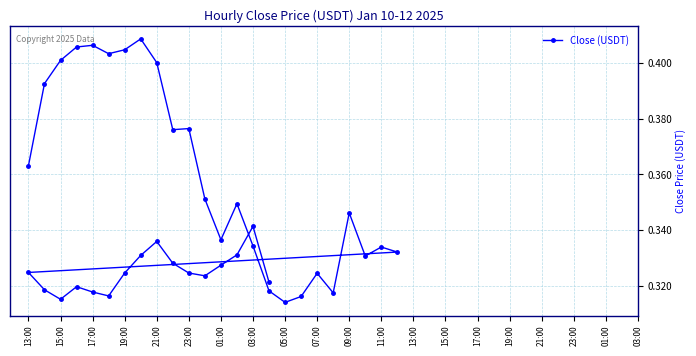

What is the value of the 21st point from the left?

0.3